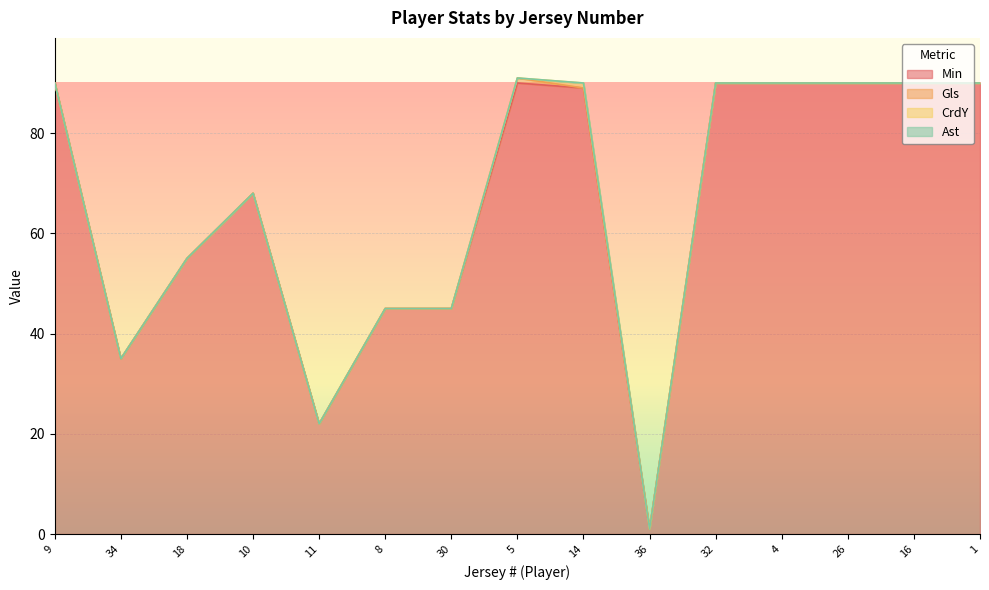

Which series changed the most between 36 and 4?

Min